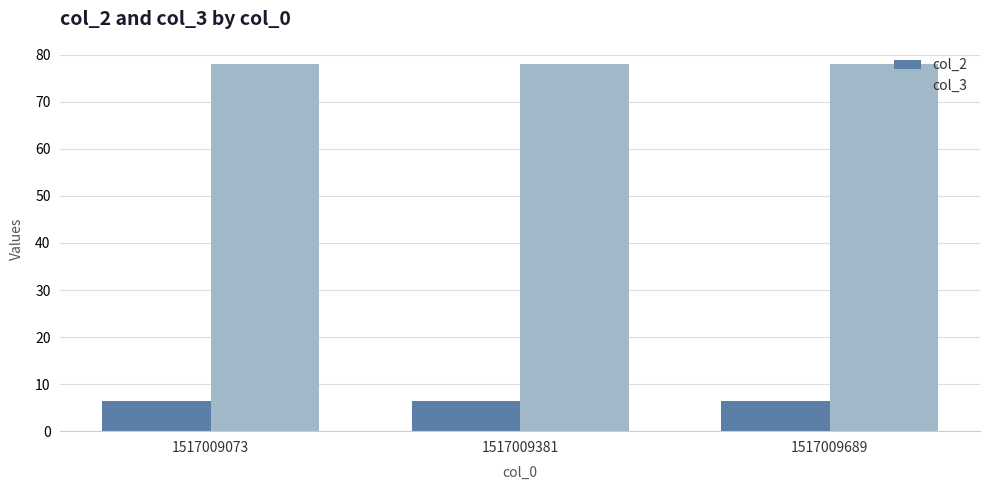

What is the total value across all series at 1517009689?

84.4